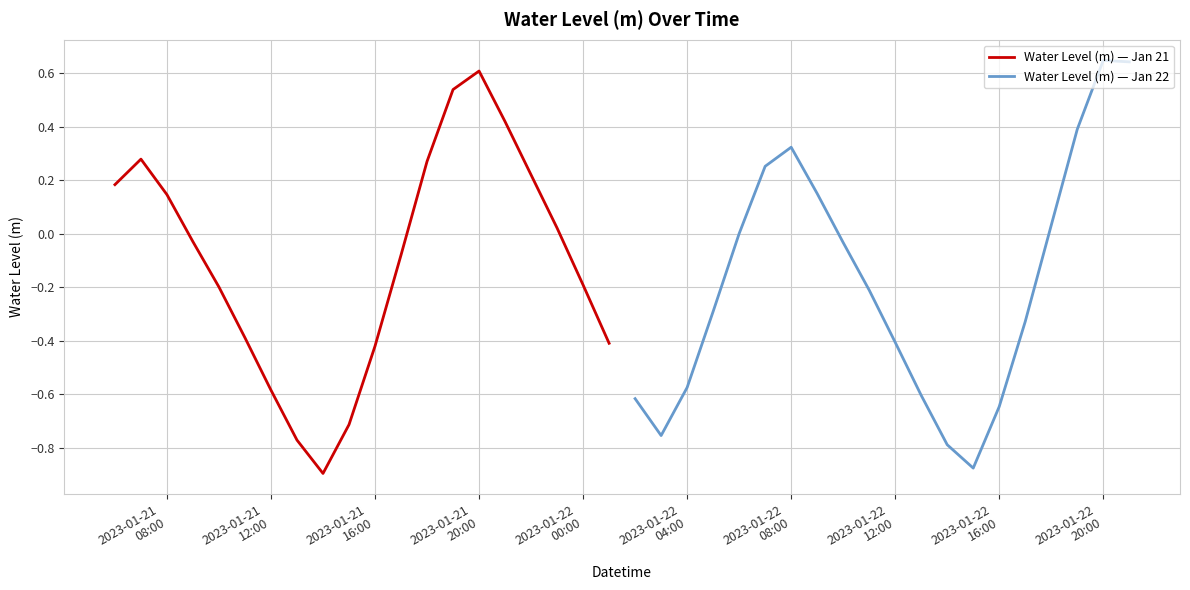

How many values in the Water Level (m) — Jan 21 series exceed 0?

9